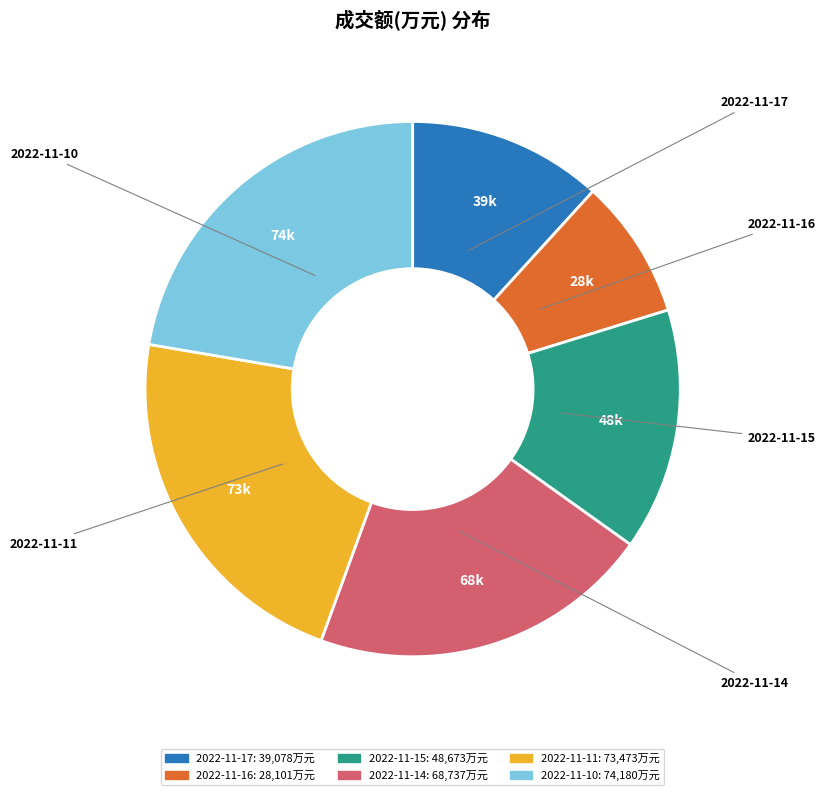

Count the number of slices in the pie.

6